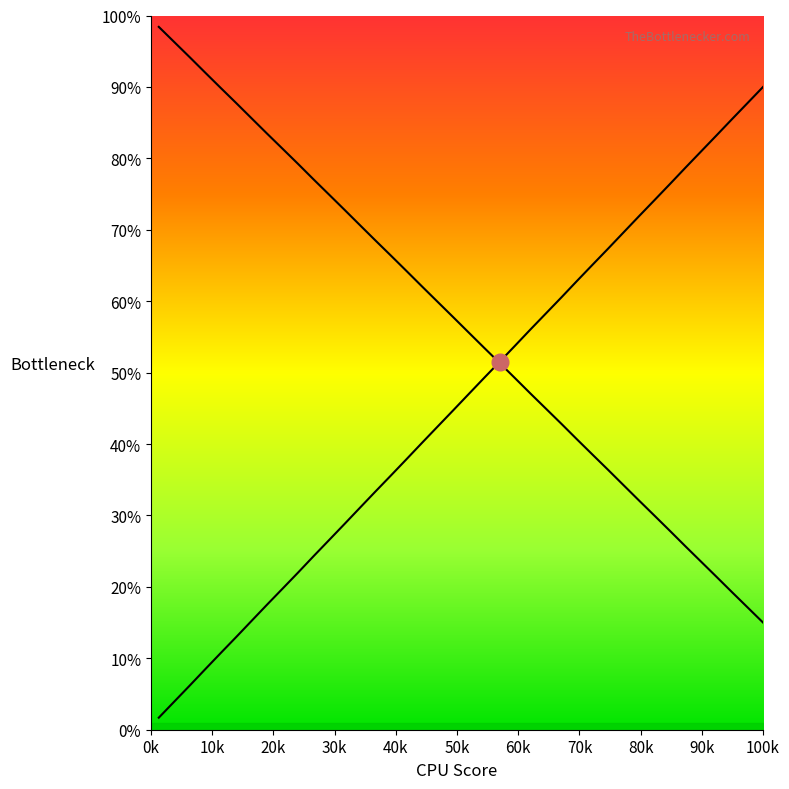

How many lines are shown in the chart?

2